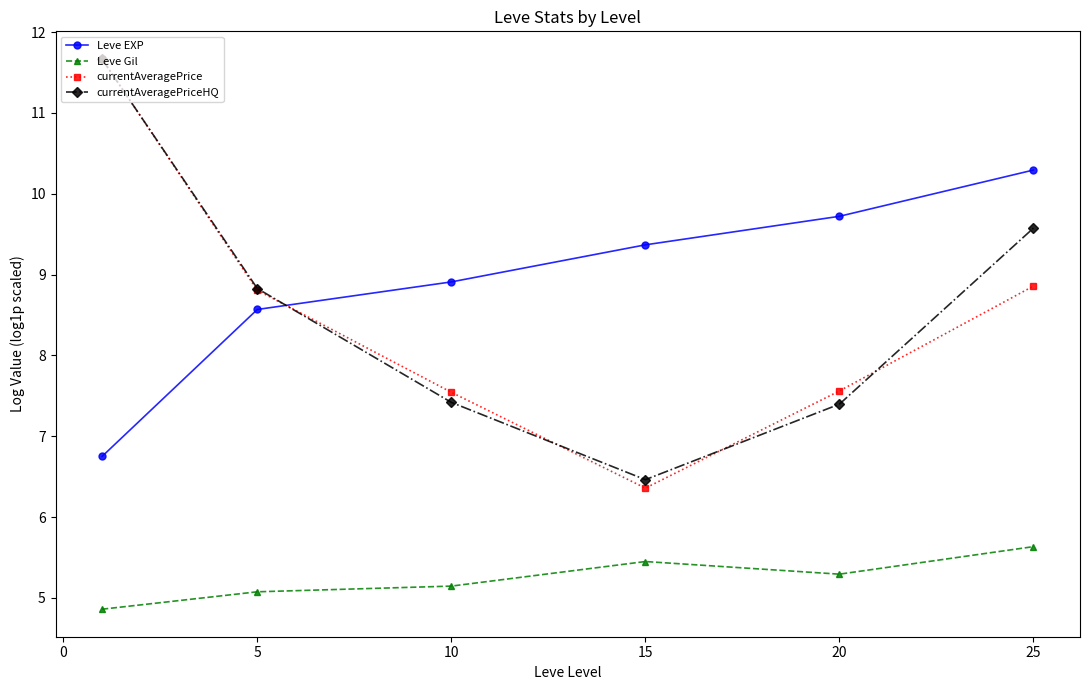

What is the minimum value shown in the chart?

4.9